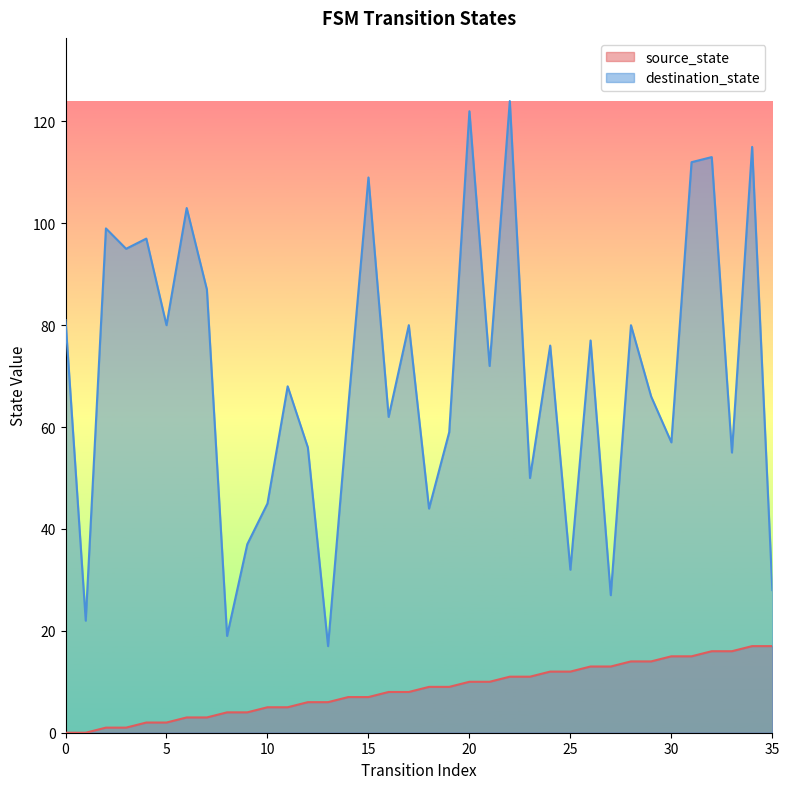

What is the difference between the second highest and second lowest values in the source_state series?

17